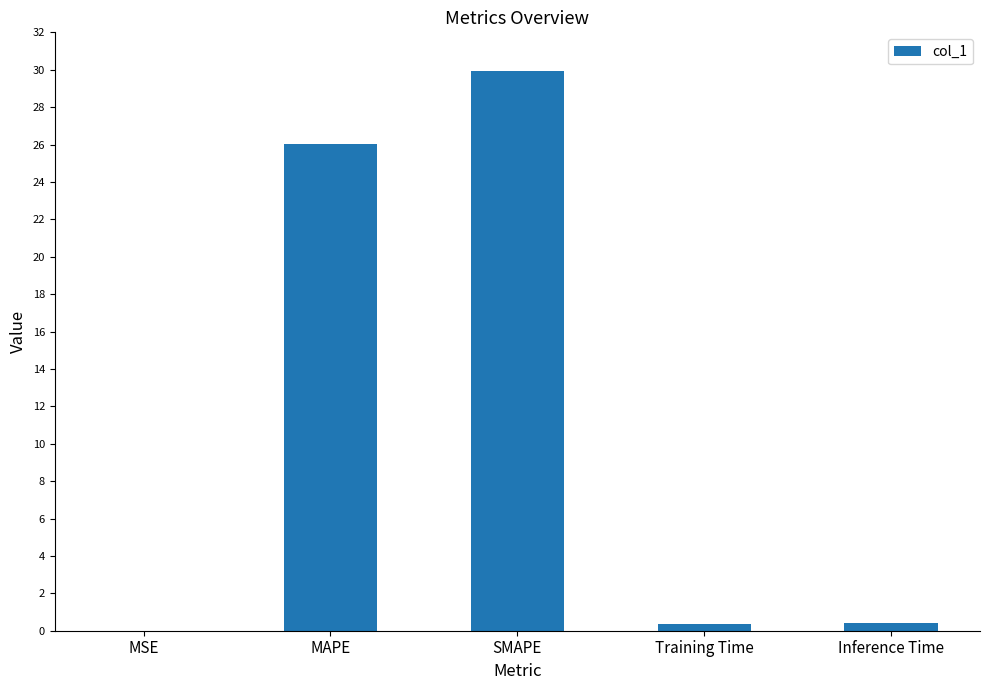

What is the sum of the values at Inference Time and SMAPE?

30.3